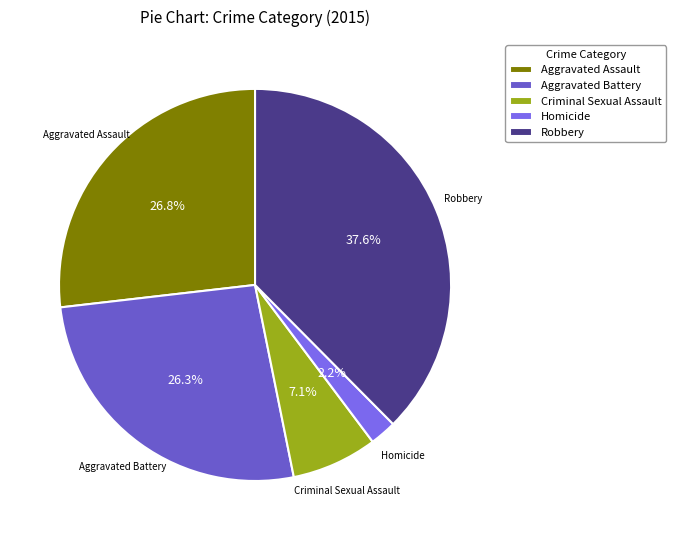

What is the smallest slice in the pie chart?

Homicide